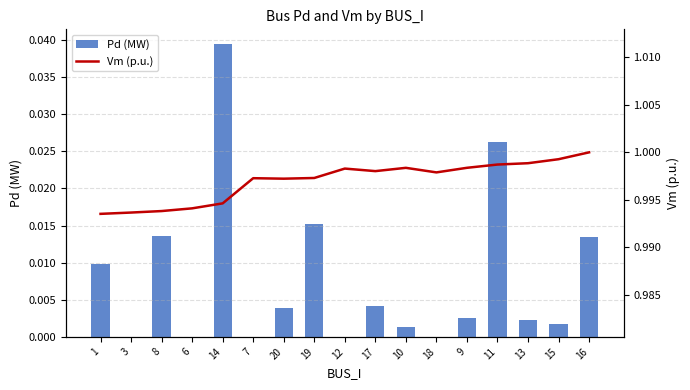

How many groups of bars are there?

17